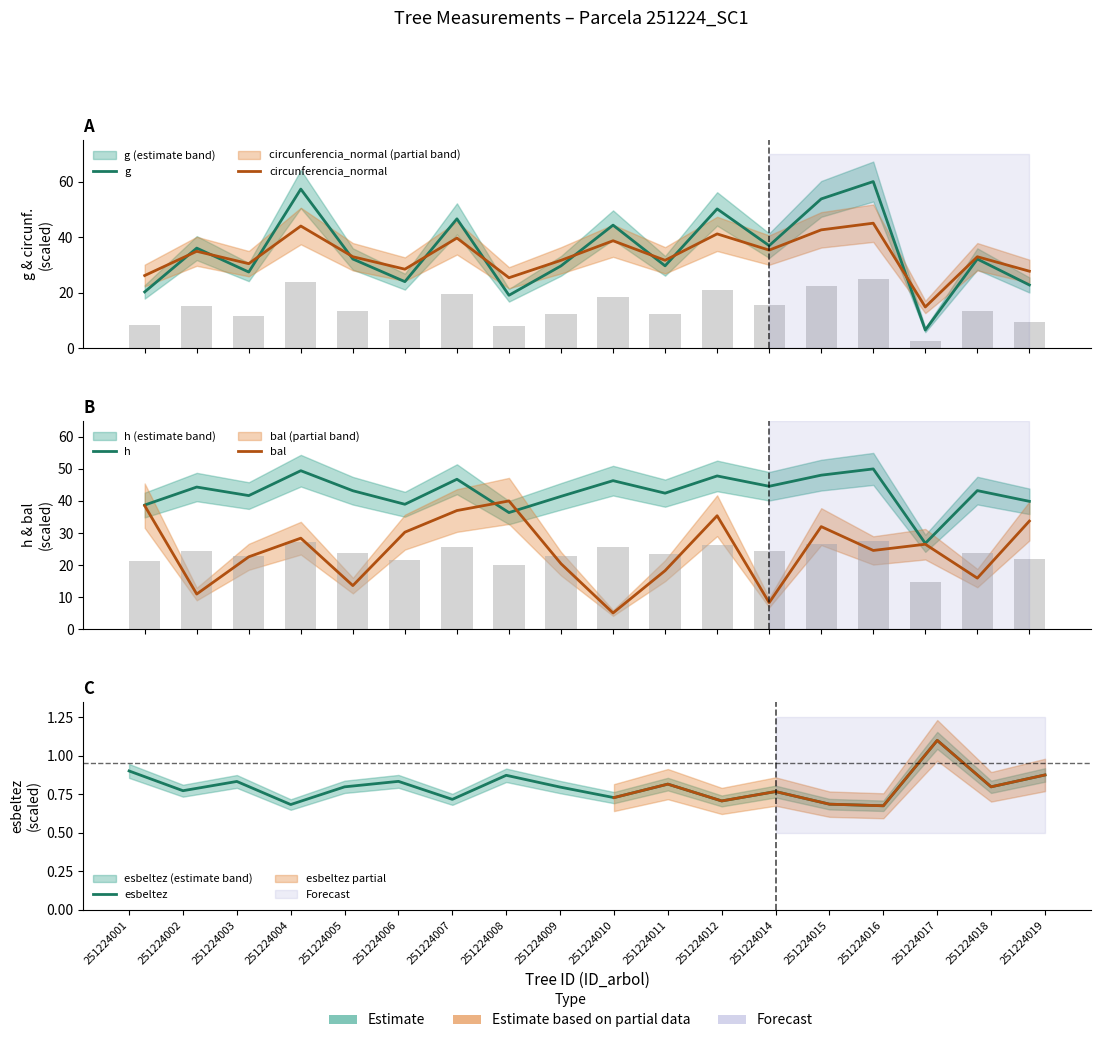

Reading right to left, transcribe all the data shown in this chart.

g: 251224019=22.7	251224018=32.1	251224017=6.5	251224016=60.0	251224015=53.7	251224014=36.9	251224012=50.1	251224011=29.6	251224010=44.3	251224009=29.6	251224008=19.0	251224007=46.6	251224006=23.9	251224005=32.1	251224004=57.3	251224003=27.4	251224002=36.0	251224001=20.2
circunferencia_normal: 251224019=27.7	251224018=32.9	251224017=14.8	251224016=45.0	251224015=42.6	251224014=35.3	251224012=41.1	251224011=31.6	251224010=38.7	251224009=31.6	251224008=25.3	251224007=39.6	251224006=28.4	251224005=32.9	251224004=44.0	251224003=30.4	251224002=34.9	251224001=26.1
h: 251224019=39.9	251224018=43.2	251224017=26.8	251224016=50.0	251224015=48.0	251224014=44.6	251224012=47.8	251224011=42.4	251224010=46.3	251224009=41.4	251224008=36.4	251224007=46.8	251224006=39.0	251224005=43.2	251224004=49.4	251224003=41.7	251224002=44.3	251224001=38.7
bal: 251224019=33.7	251224018=15.9	251224017=26.5	251224016=24.5	251224015=32.0	251224014=8.2	251224012=35.4	251224011=18.2	251224010=5.0	251224009=20.4	251224008=40.0	251224007=37.0	251224006=30.2	251224005=13.6	251224004=28.4	251224003=22.5	251224002=10.9	251224001=38.5
esbeltez: 251224019=0.9	251224018=0.8	251224017=1.1	251224016=0.7	251224015=0.7	251224014=0.8	251224012=0.7	251224011=0.8	251224010=0.7	251224009=0.8	251224008=0.9	251224007=0.7	251224006=0.8	251224005=0.8	251224004=0.7	251224003=0.8	251224002=0.8	251224001=0.9